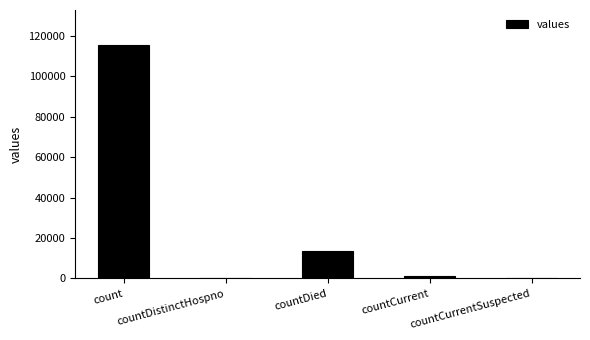

True or false: the data shows 115379 at count.

True